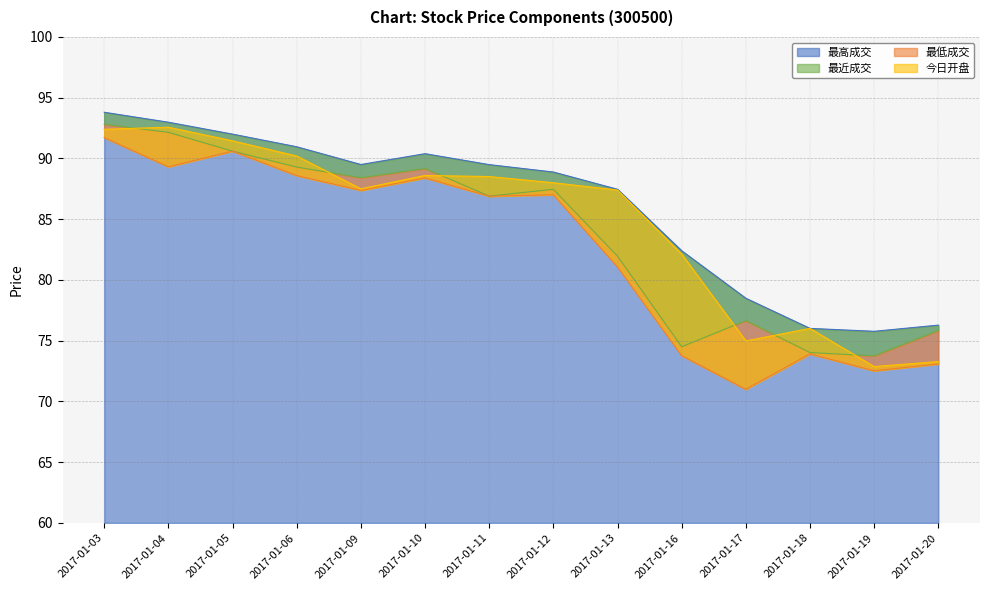

Rank the categories by 今日开盘 value from lowest to highest.

2017-01-19, 2017-01-20, 2017-01-17, 2017-01-18, 2017-01-16, 2017-01-13, 2017-01-09, 2017-01-12, 2017-01-11, 2017-01-10, 2017-01-06, 2017-01-05, 2017-01-03, 2017-01-04